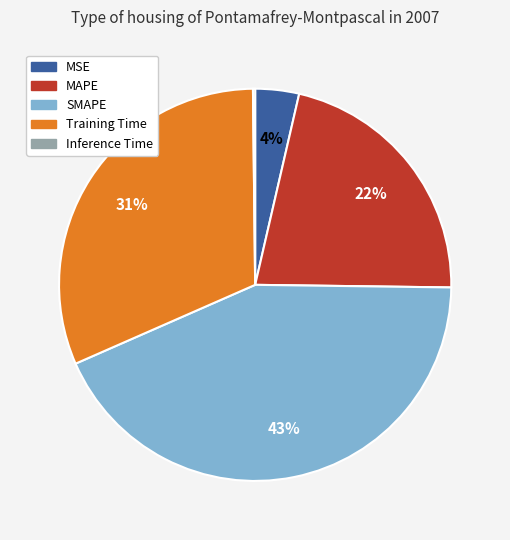

Which category has the biggest portion of the pie?

SMAPE